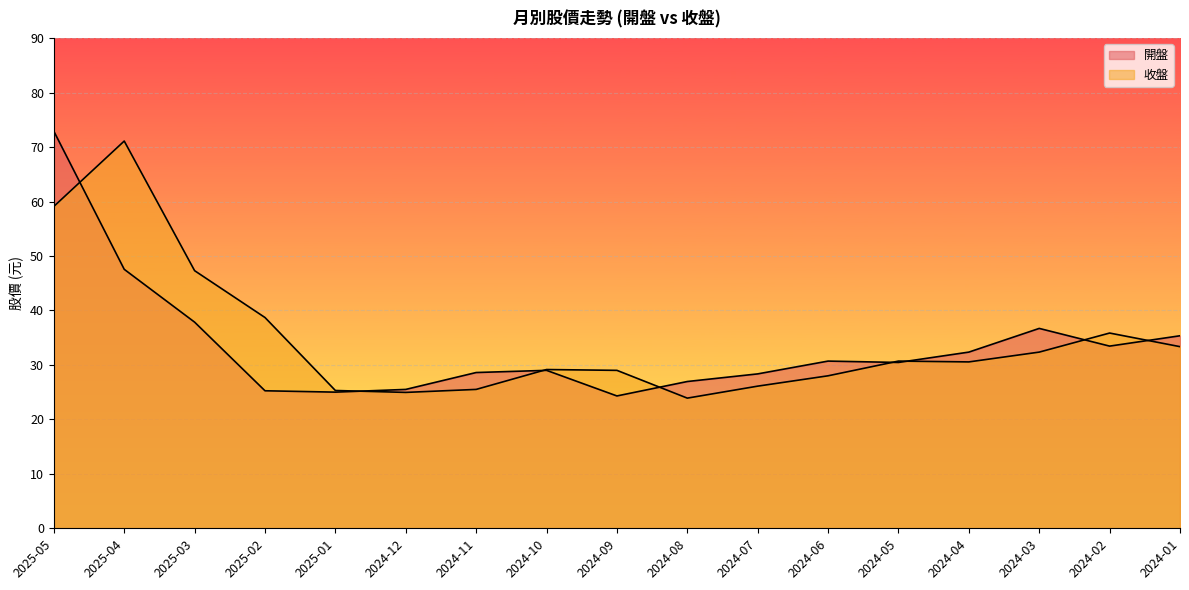

Which series ends up on top after the final intersection of 收盤 and 開盤?

開盤